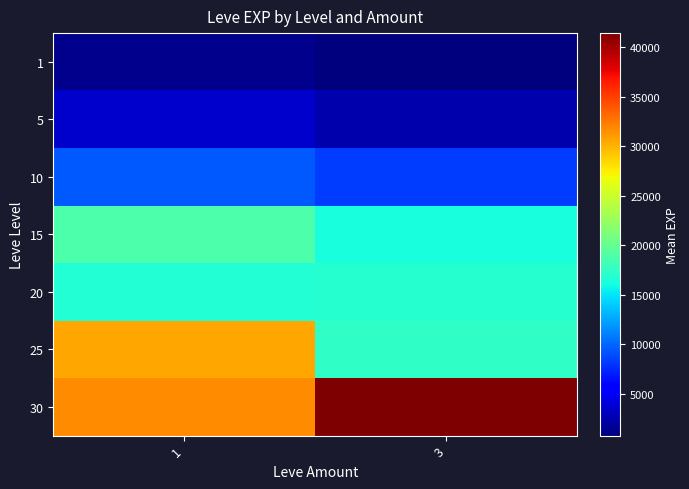

Reading left to right, extract all data points from this chart.

1: 1=1296.0	3=800.0
5: 1=3588.0	3=2490.0
10: 1=9457.5	3=8405.0
15: 1=18873.3	3=16253.3
20: 1=16760.0	3=16970.0
25: 1=30610.0	3=17310.0
30: 1=31575.0	3=41410.0